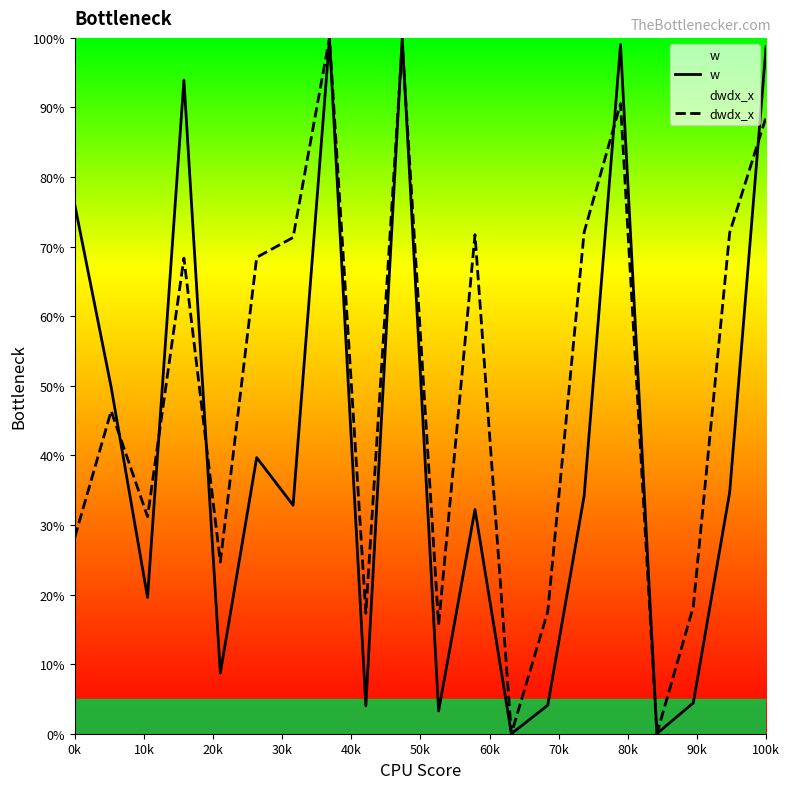

True or false: w and dwdx_x intersect in this chart.

True